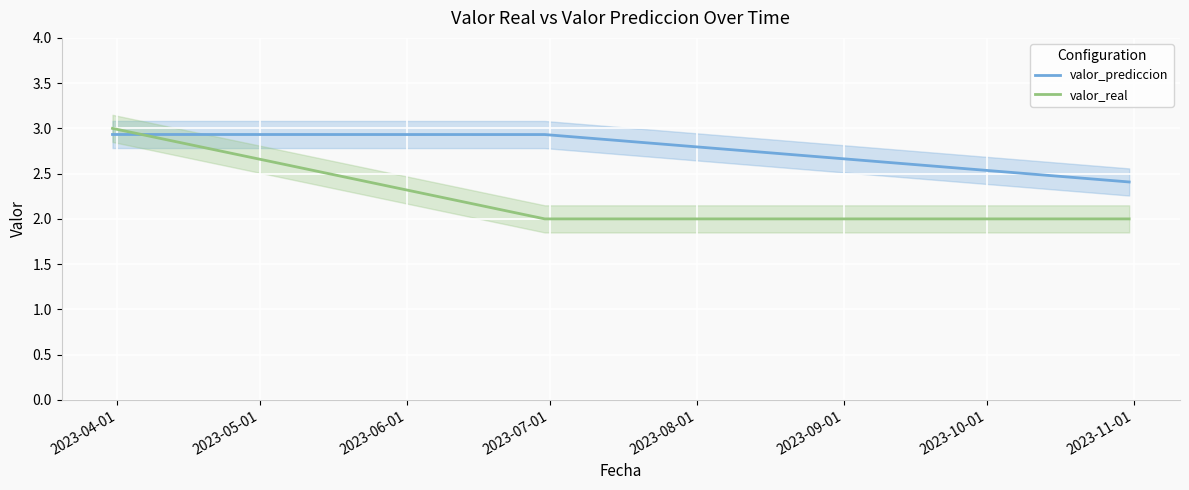

What is the highest value of the valor_real series?

3.0